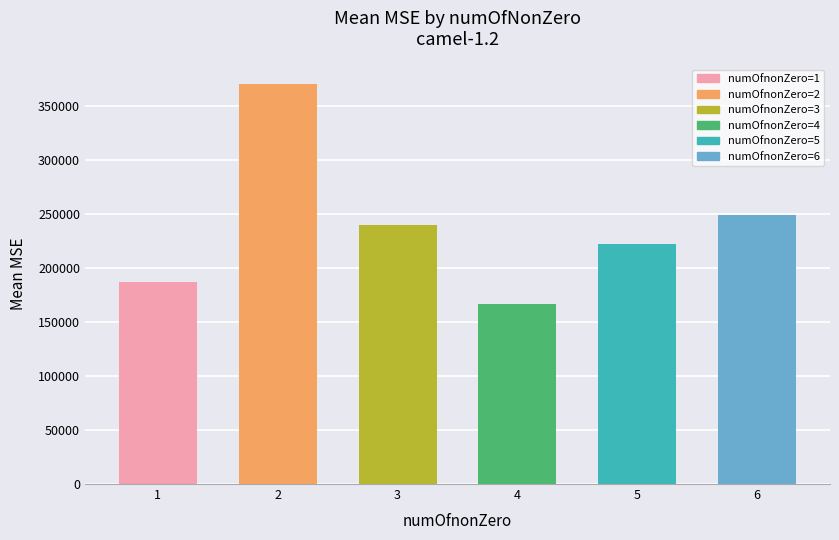

Are the bars grouped side by side (vs. stacked)?

No